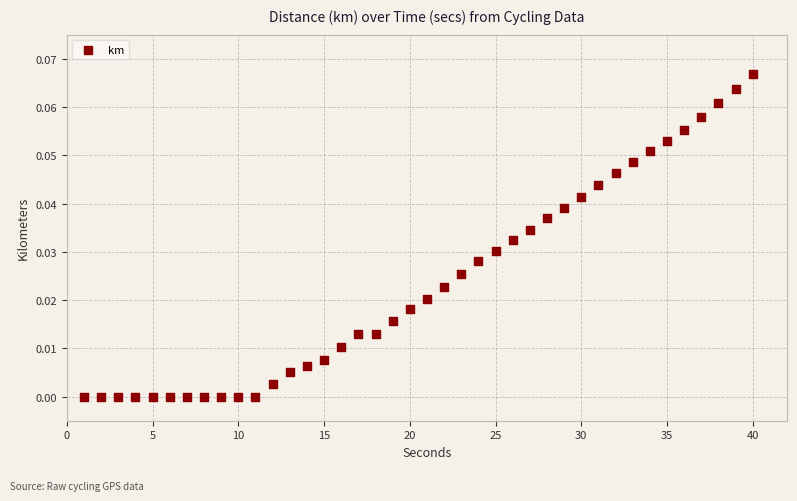

What is the range of X values (max minus min)?

39.0